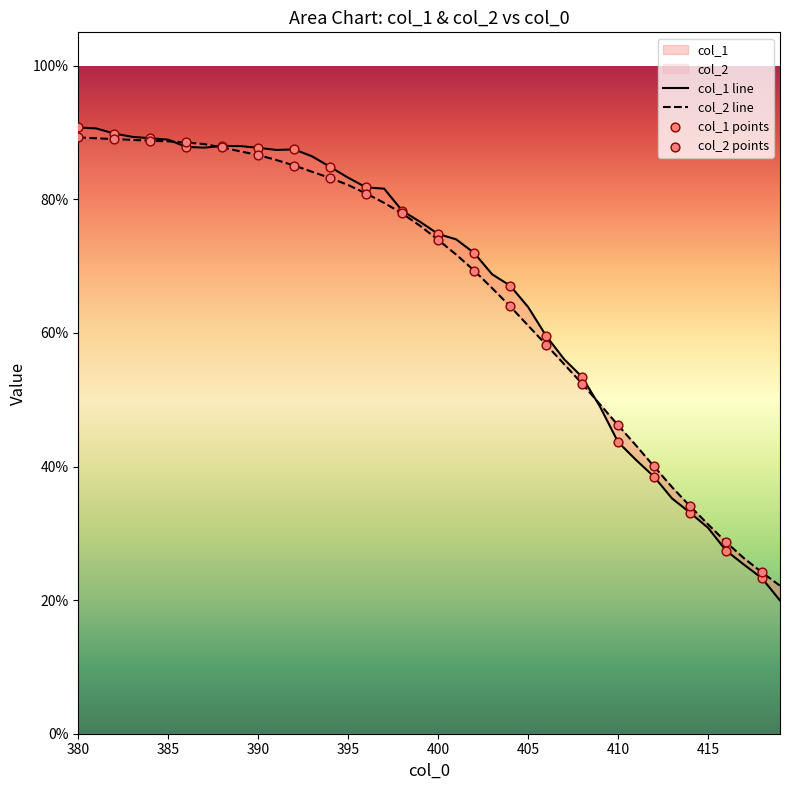

What is the total value across all series at 404?

1.3